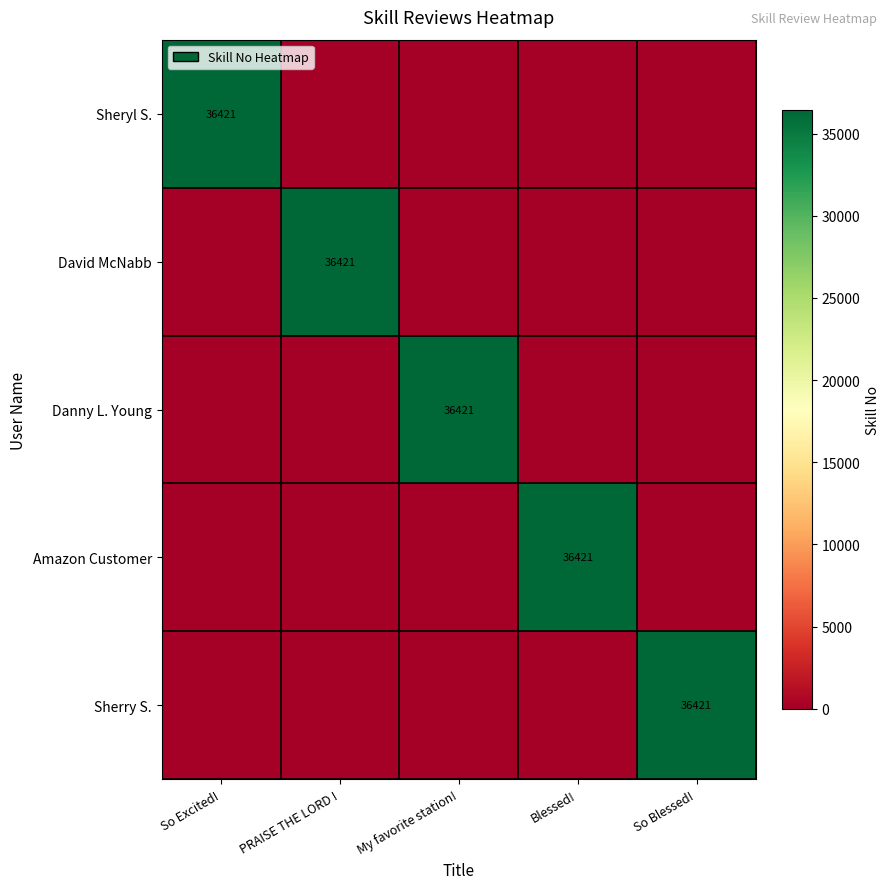

True or false: David McNabb has a value of 7910 at PRAISE THE LORD !.

False